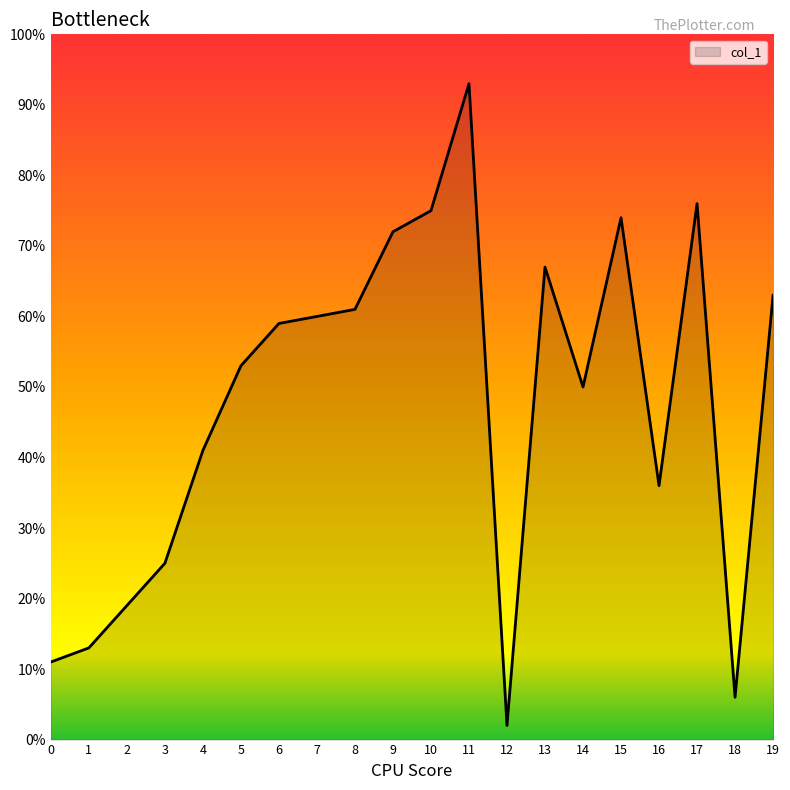

What is the change in value from 8 to 13?

+6